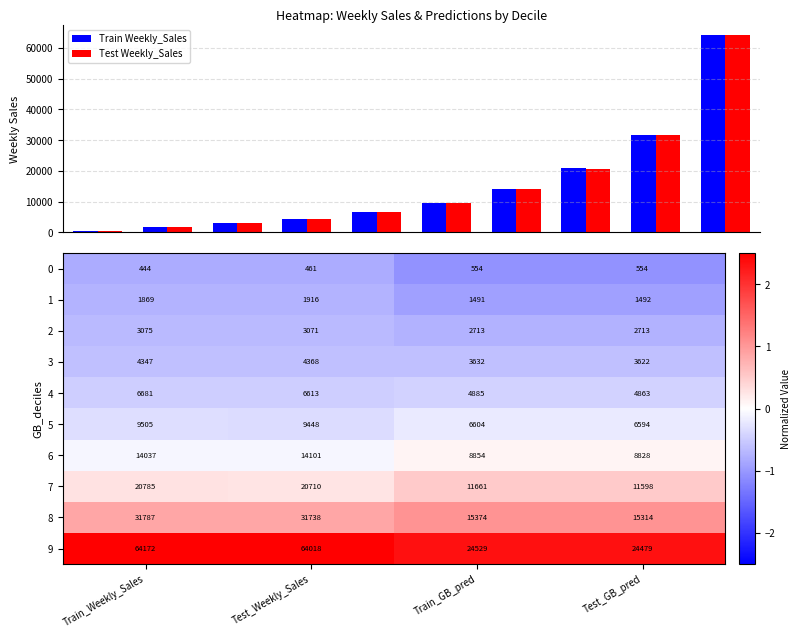

What is the highest value of the Test Weekly_Sales series?

64018.1